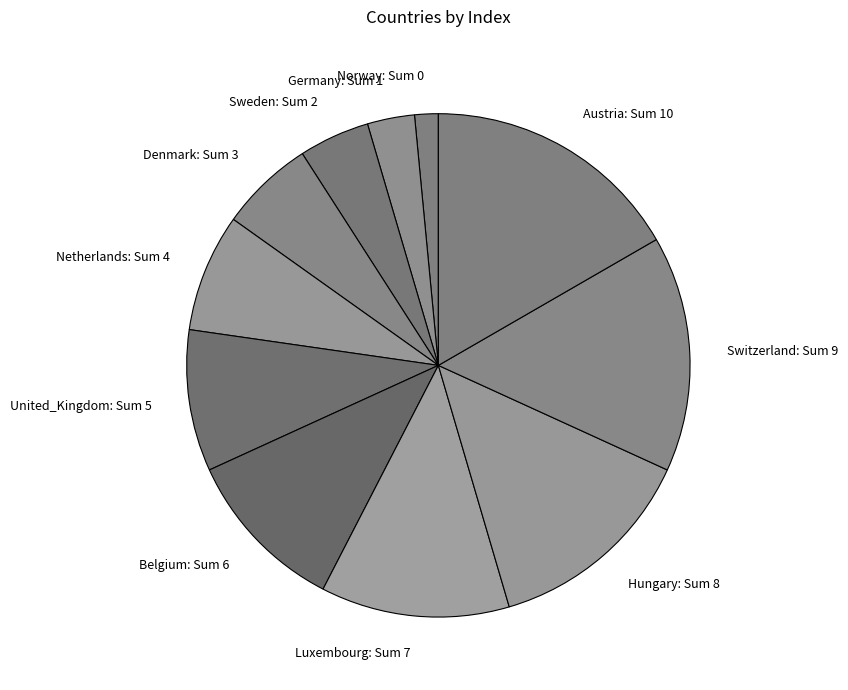

Rank the categories by value from lowest to highest.

Norway, Germany, Sweden, Denmark, Netherlands, United_Kingdom, Belgium, Luxembourg, Hungary, Switzerland, Austria